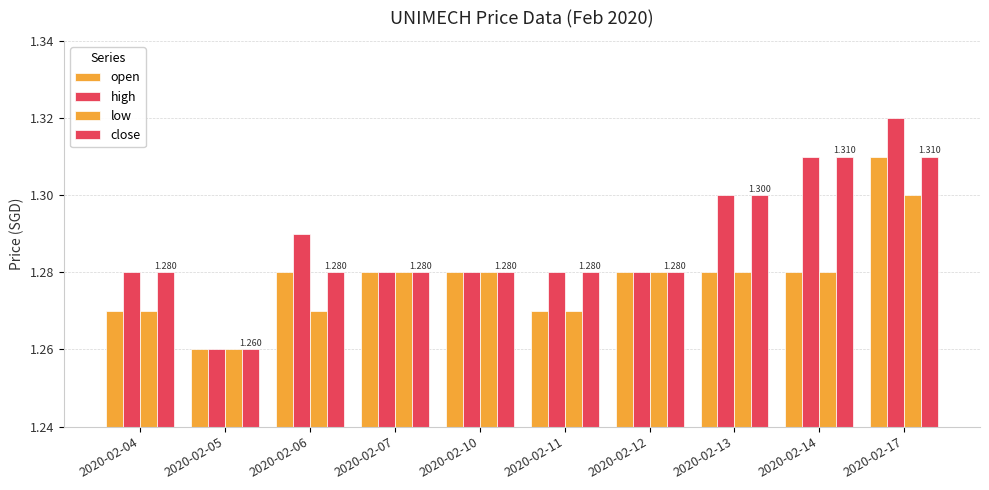

Does the chart contain any negative values?

No